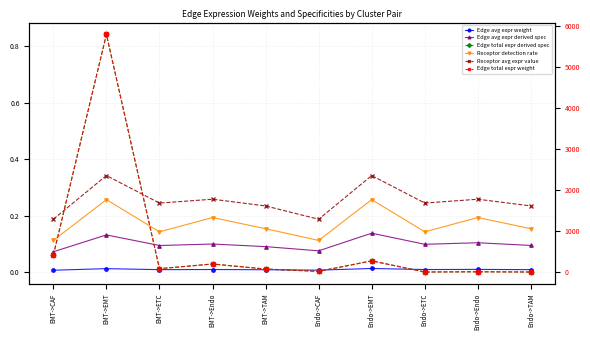

What is the maximum value for Edge total expr derived spec?

0.8